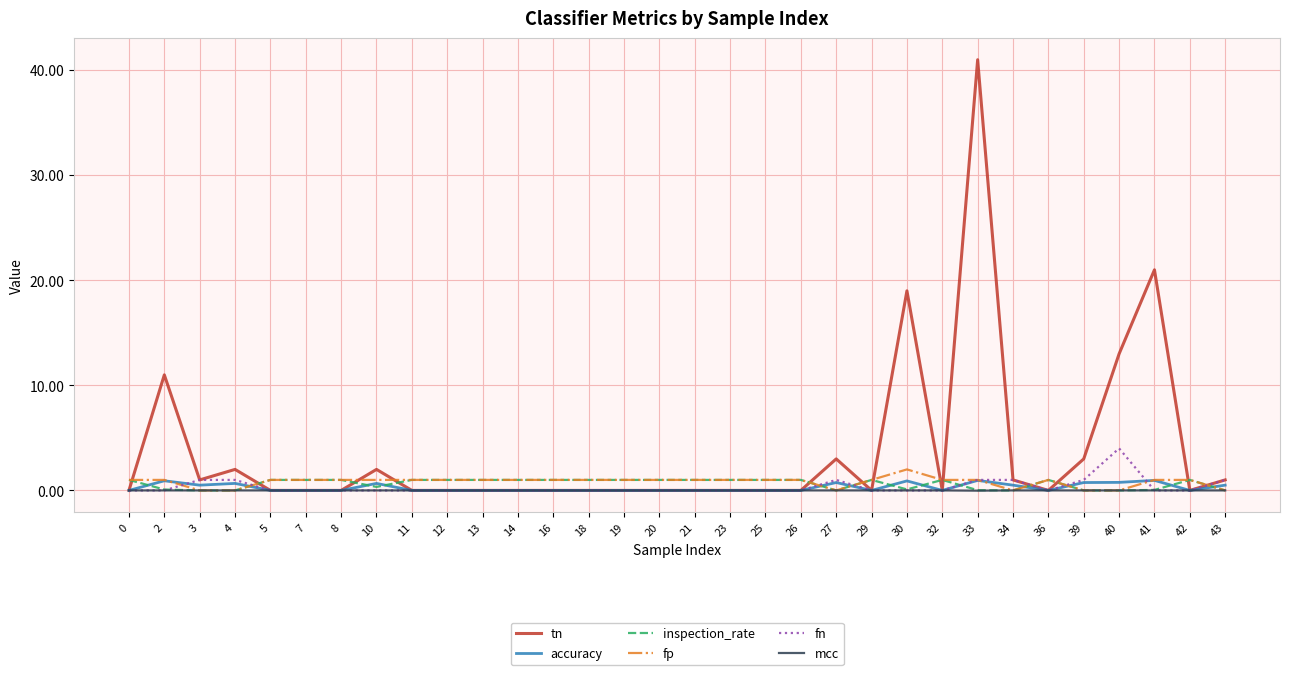

Which series has the largest range (max minus min)?

tn